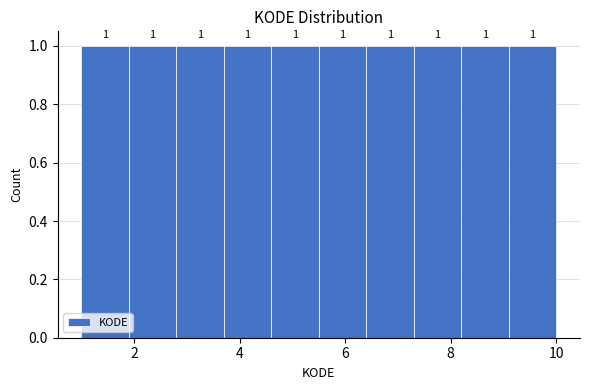

Reading left to right, transcribe this chart: for each bar, give the range it covers on the x-axis and its height. The bar edges are not printed on the chart, so give them approximately, as read against the axis.

1.0 to 1.9: 1
1.9 to 2.8: 1
2.8 to 3.7: 1
3.7 to 4.6: 1
4.6 to 5.5: 1
5.5 to 6.4: 1
6.4 to 7.3: 1
7.3 to 8.2: 1
8.2 to 9.1: 1
9.1 to 10.0: 1